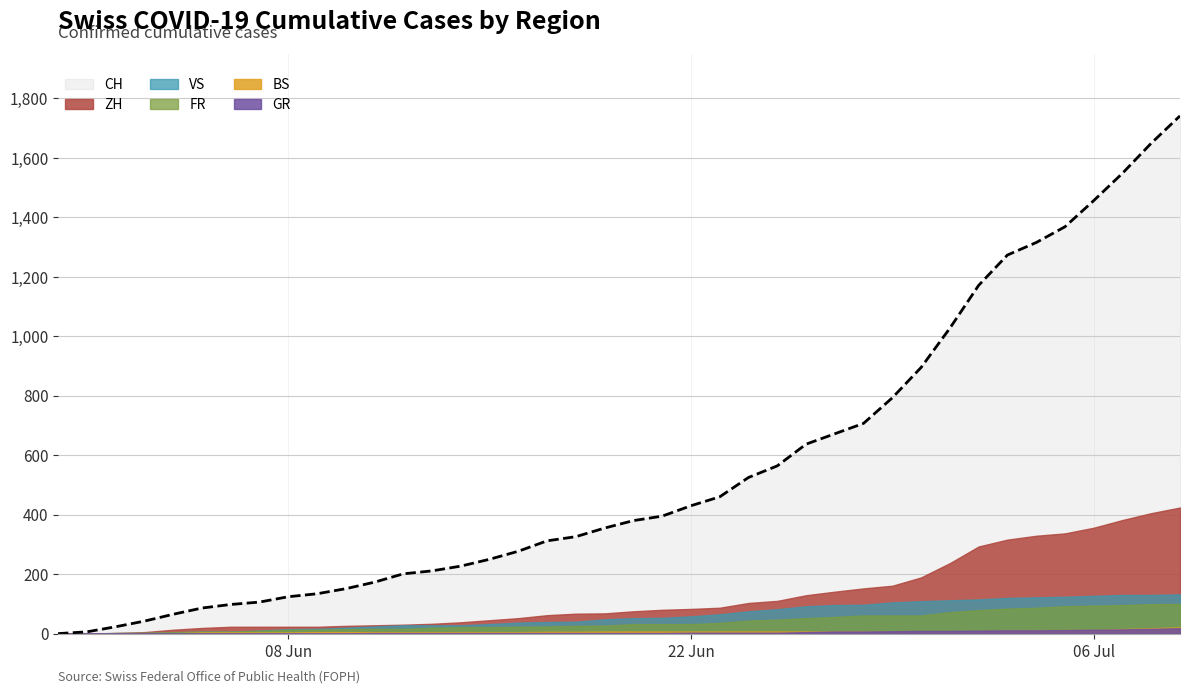

How many values in the VS series are below 52?

20